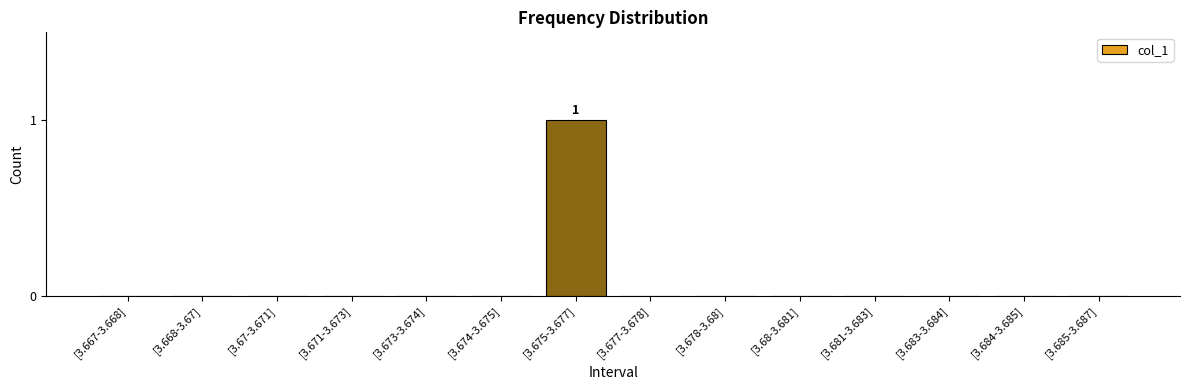

The value at [3.67-3.671] is 1. True or false?

False